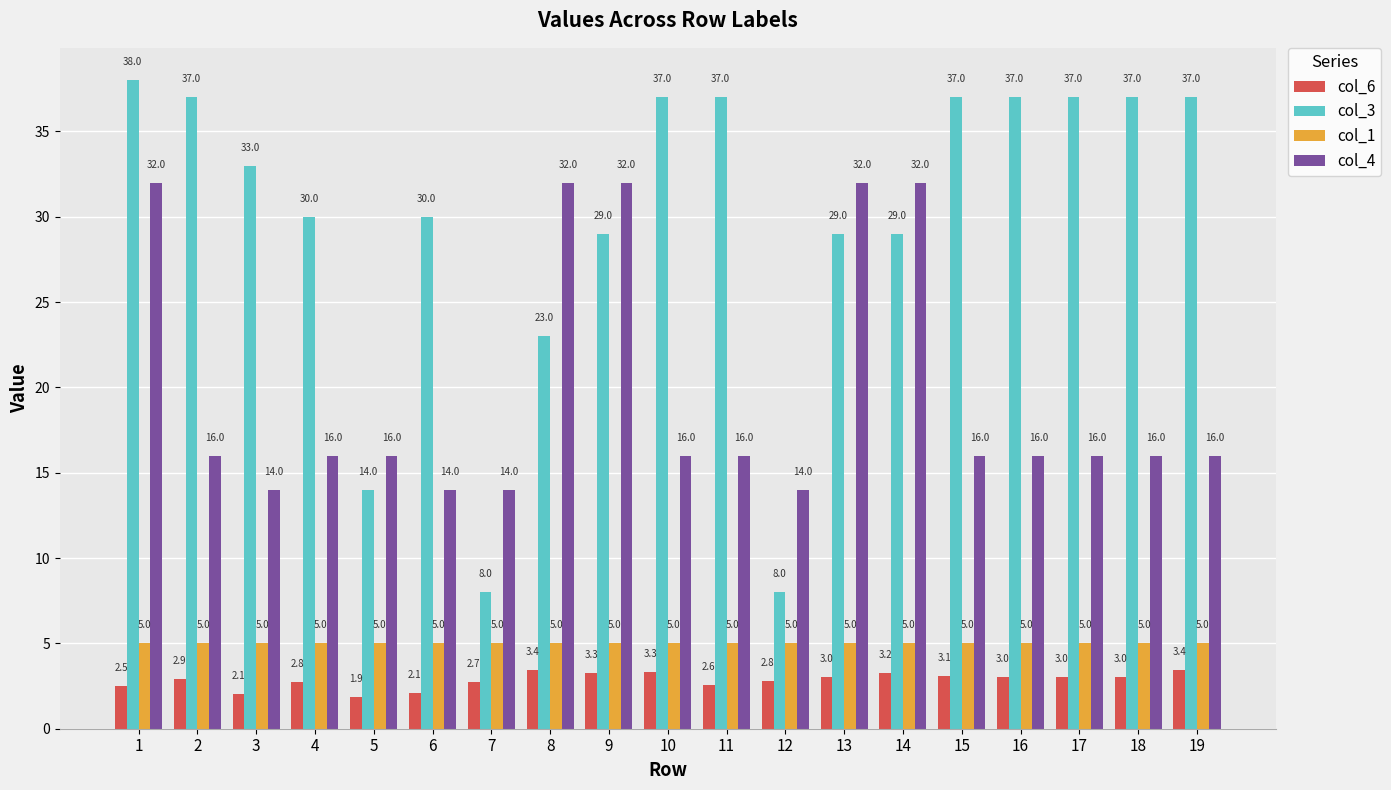

How many col_4 values are between 16 and 32?

15